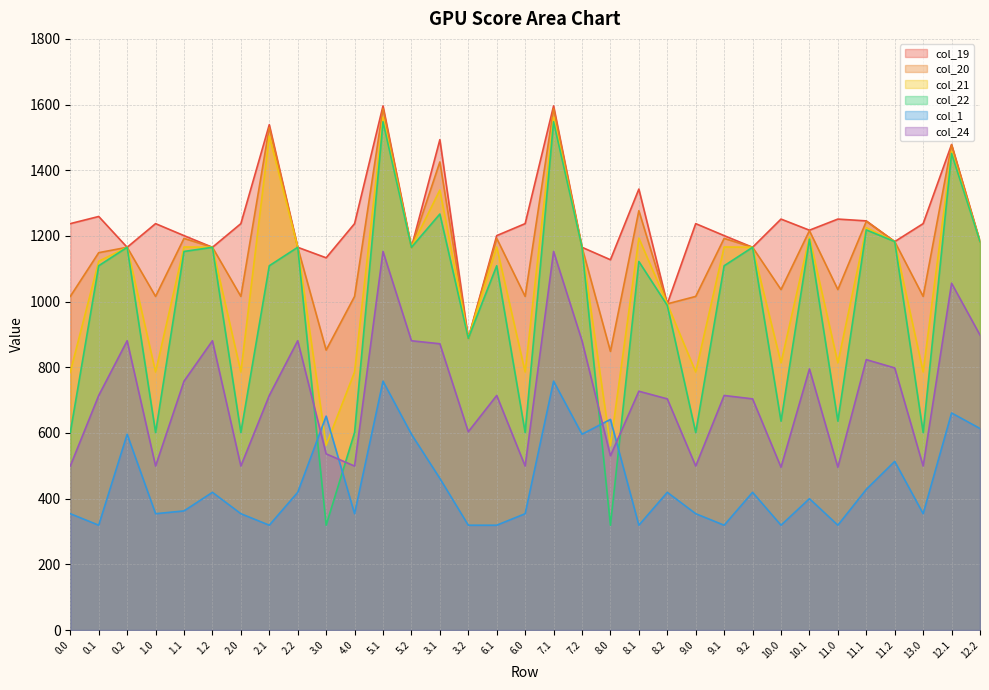

Reading right to left, what are all the values shown in this chart?

col_19: 1182.8	1478.5	1237.5	1182.8	1245.9	1251.3	1217.5	1251.3	1165.4	1201.0	1237.5	993.2	1342.7	1127.5	1165.4	1596.0	1237.5	1201.0	888.4	1493.1	1165.4	1596.0	1237.5	1133.5	1165.4	1538.8	1237.5	1165.4	1201.0	1237.5	1165.4	1259.3	1237.5
col_20: 1182.8	1477.0	1015.9	1182.8	1244.4	1036.7	1216.0	1036.7	1165.4	1192.6	1015.9	993.2	1276.9	848.5	1165.4	1587.6	1015.9	1192.6	888.4	1425.3	1165.4	1587.6	1015.9	852.5	1165.4	1530.3	1015.9	1165.4	1192.6	1015.9	1165.4	1149.1	1015.9
col_21: 1182.8	1457.8	785.8	1182.8	1225.2	813.5	1196.8	813.5	1165.4	1166.5	785.8	993.2	1193.3	561.0	1165.4	1561.5	785.8	1166.5	888.4	1339.8	1165.4	1561.5	785.8	563.0	1165.4	1504.2	785.8	1165.4	1166.5	785.8	1165.4	1122.9	785.8
col_22: 1182.8	1451.0	601.4	1182.8	1218.4	636.0	1190.0	636.0	1165.4	1109.2	601.4	988.5	1122.2	319.2	1165.4	1547.7	601.4	1109.2	888.4	1266.7	1165.4	1547.7	601.4	319.2	1165.4	1109.2	601.4	1165.4	1152.7	601.4	1165.4	1109.2	601.4
col_1: 613.6	661.0	354.2	513.5	428.4	319.2	400.0	319.2	419.3	319.2	354.2	419.3	319.2	641.4	596.2	757.7	354.2	319.2	319.2	461.7	596.2	757.7	354.2	651.3	419.3	319.2	354.2	419.3	362.7	354.2	596.2	319.2	354.2
col_24: 898.2	1056.0	499.3	798.1	823.4	495.7	795.0	495.7	703.9	714.2	499.3	703.9	727.2	530.5	880.8	1152.7	499.3	714.2	603.8	871.7	880.8	1152.7	499.3	536.5	880.8	714.2	499.3	880.8	757.7	499.3	880.8	714.2	499.3